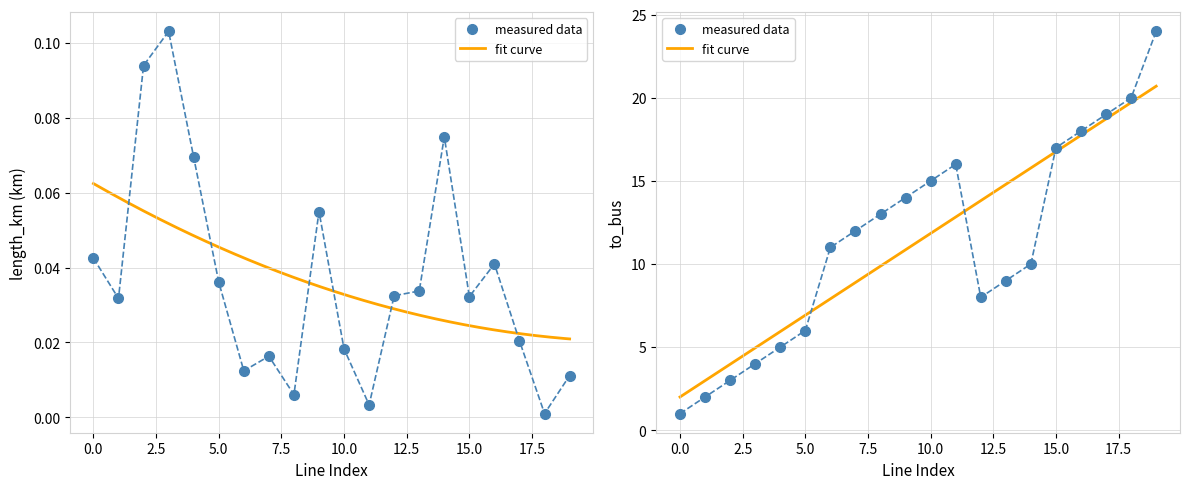

The to_bus series shows 17.0 at 15. True or false?

True